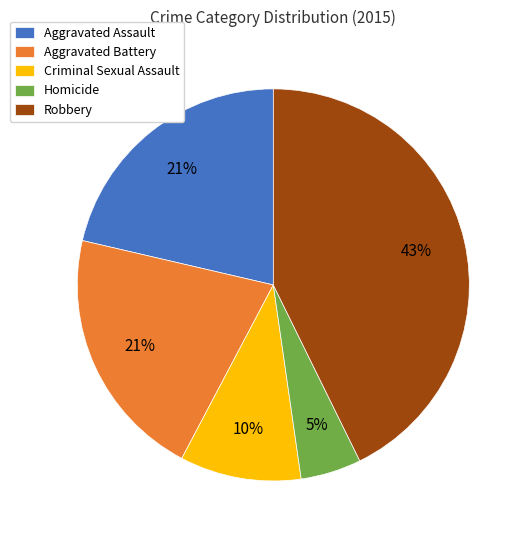

Which has a higher value, Aggravated Battery or Criminal Sexual Assault?

Aggravated Battery